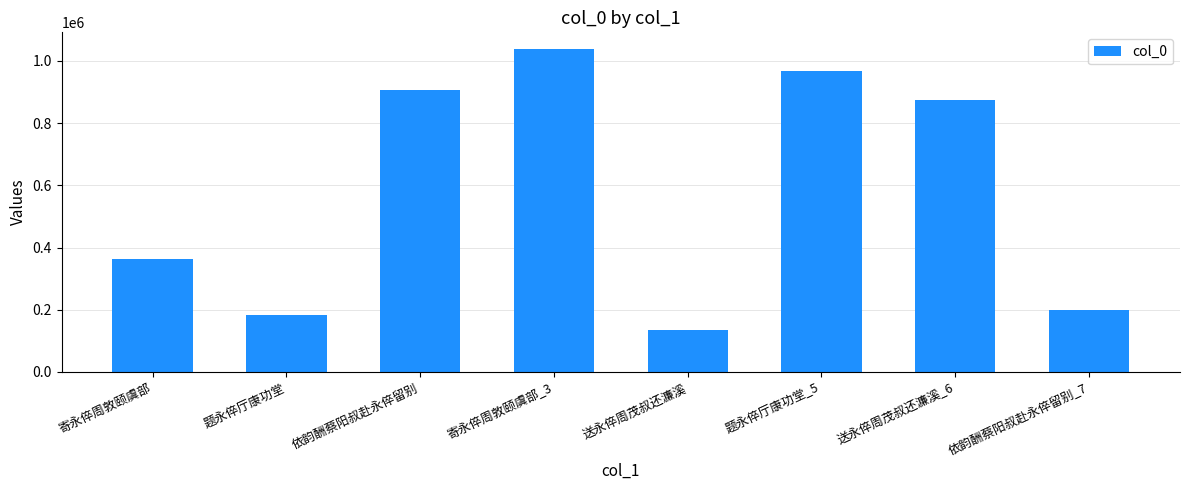

What is the approximate value at 题永倅厅康功堂_5, to the nearest 10?

966310